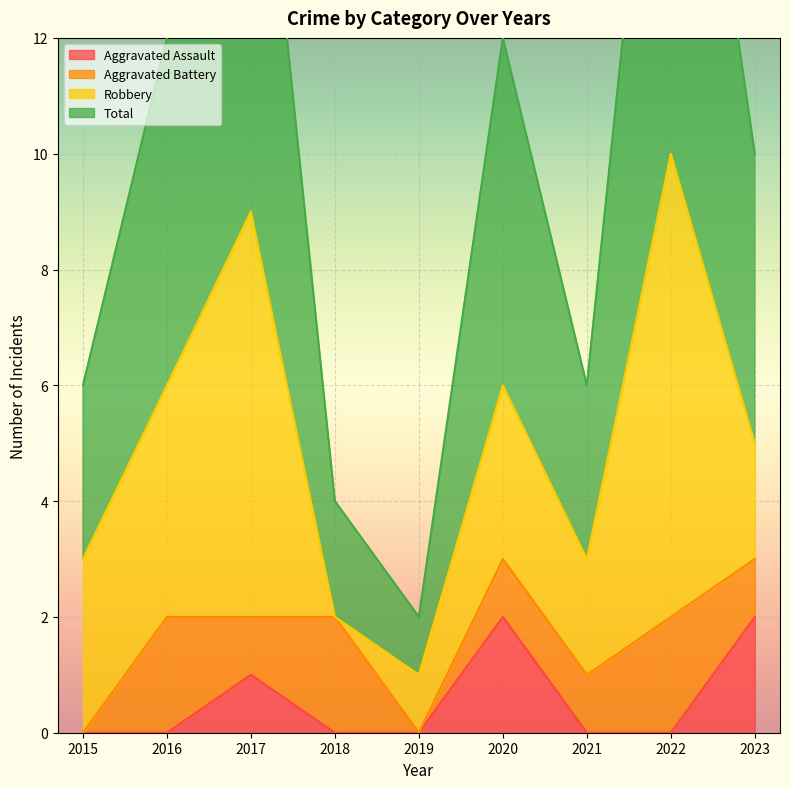

What is the sum of all Aggravated Assault values?

5